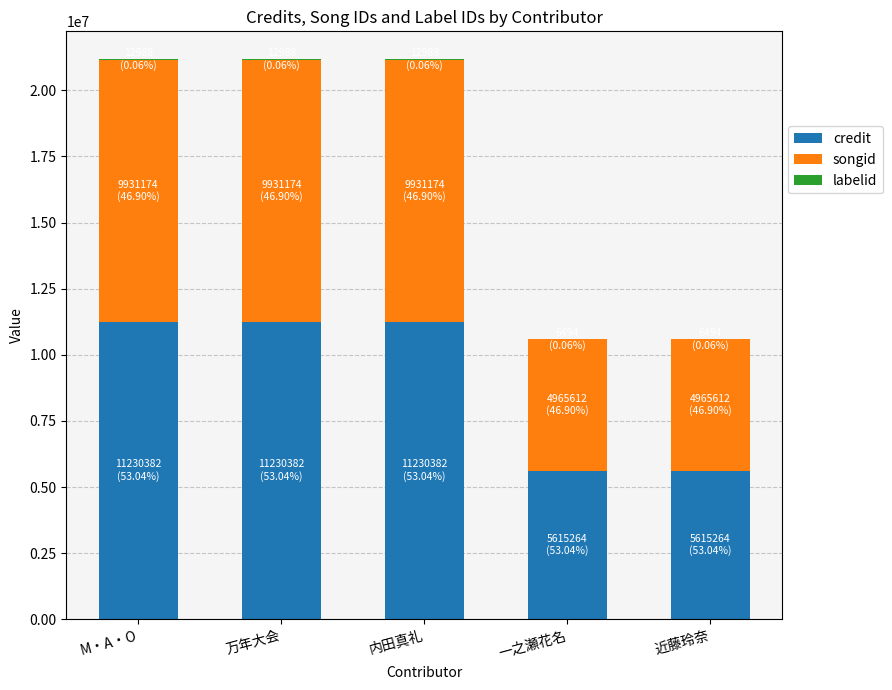

True or false: credit has a value of 11230382 at 万年大会.

True